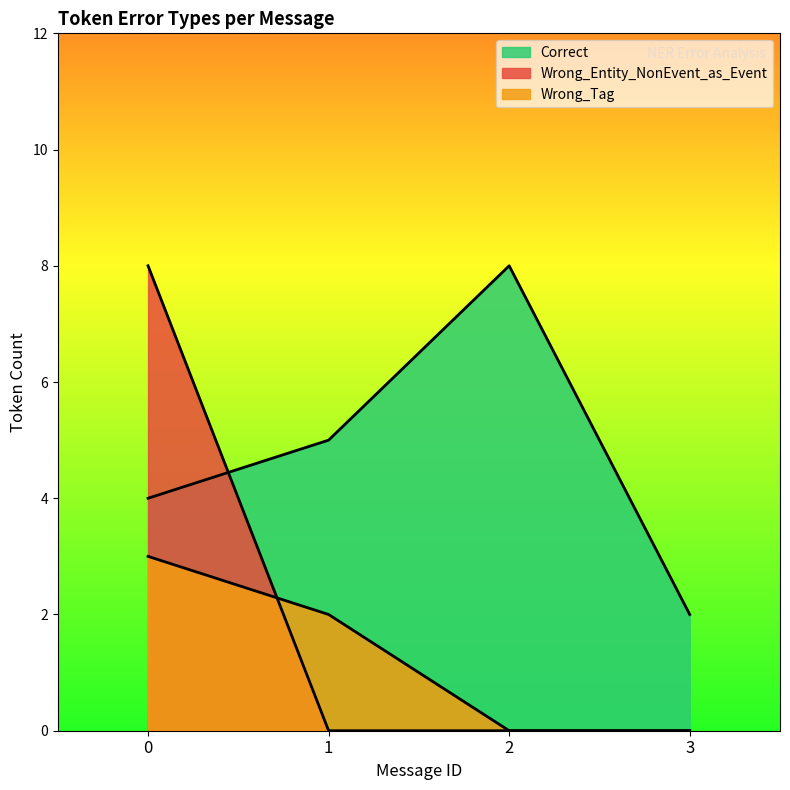

How many lines are shown in the chart?

3